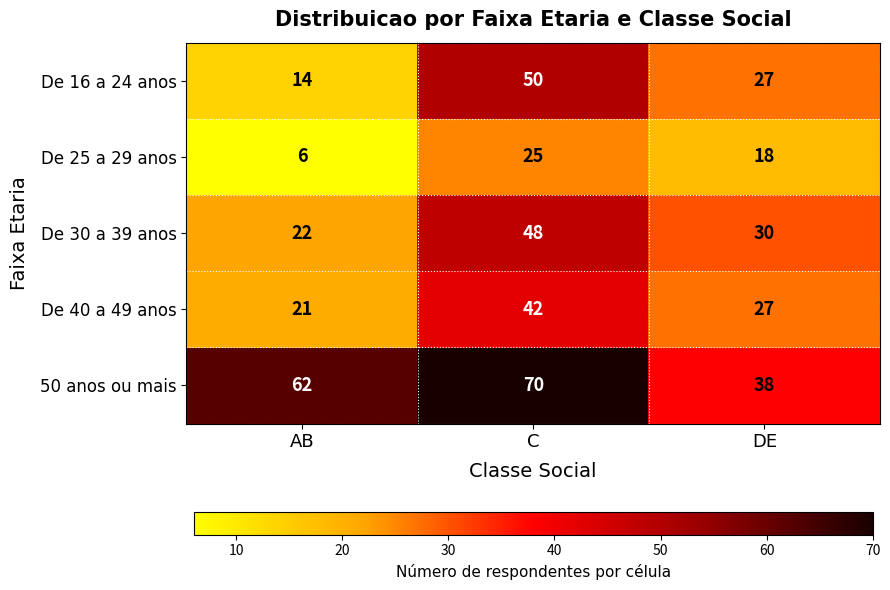

What is the sum of the De 16 a 24 anos values at C and AB?

64